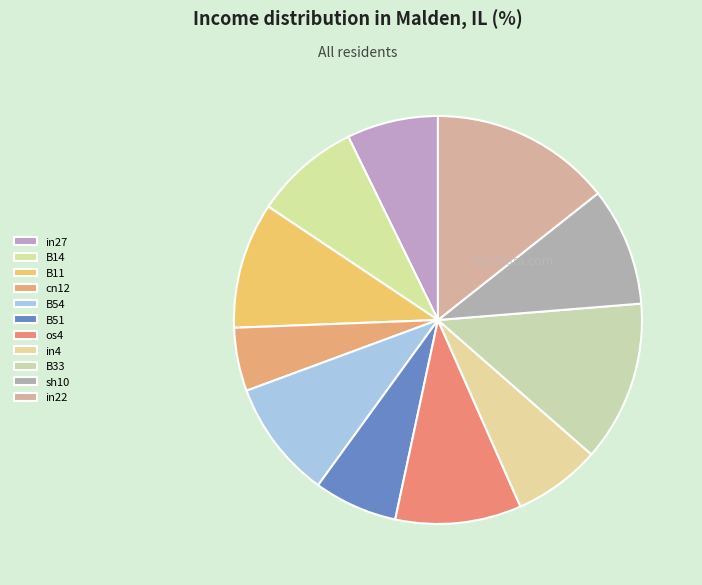

The B54 slice represents 1% of the pie. True or false?

False